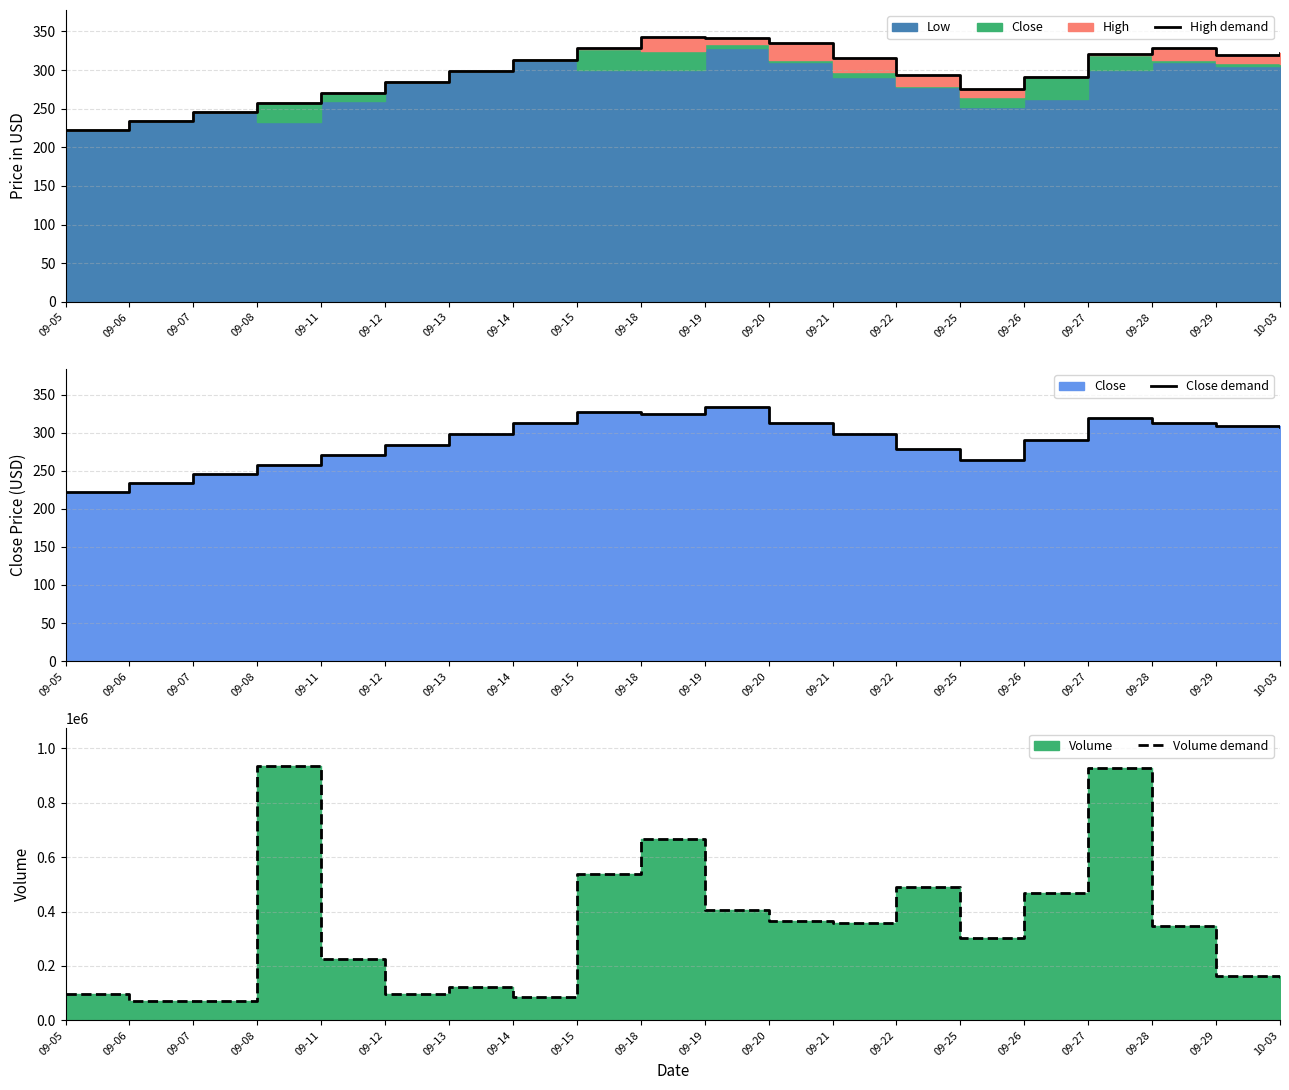

How many lines are shown in the chart?

3